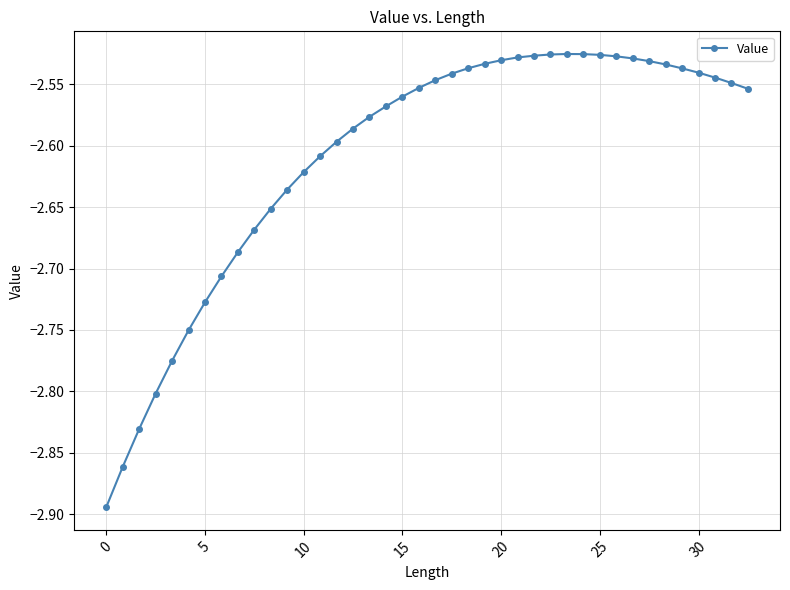

How many lines are shown in the chart?

1